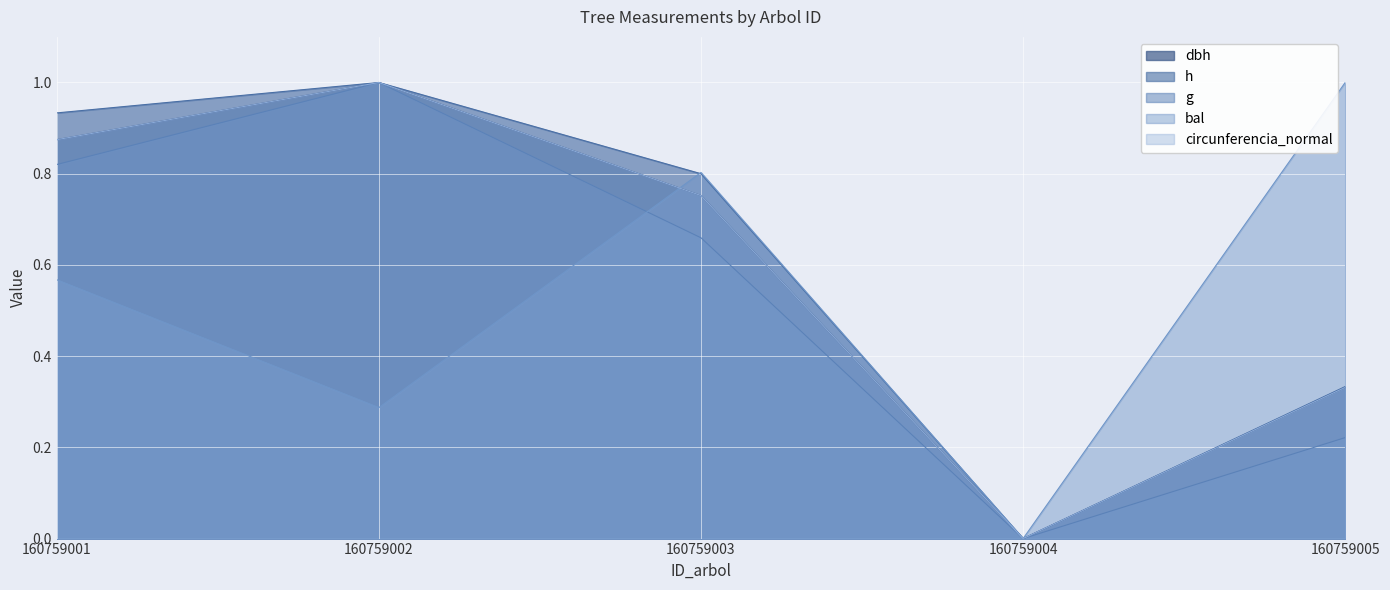

Reading left to right, extract all data points from this chart.

dbh: 0.9	1.0	0.8	0.0	0.3
h: 0.9	1.0	0.8	0.0	0.3
g: 0.8	1.0	0.7	0.0	0.2
bal: 0.6	0.3	0.8	0.0	1.0
circunferencia_normal: 0.9	1.0	0.8	0.0	0.3